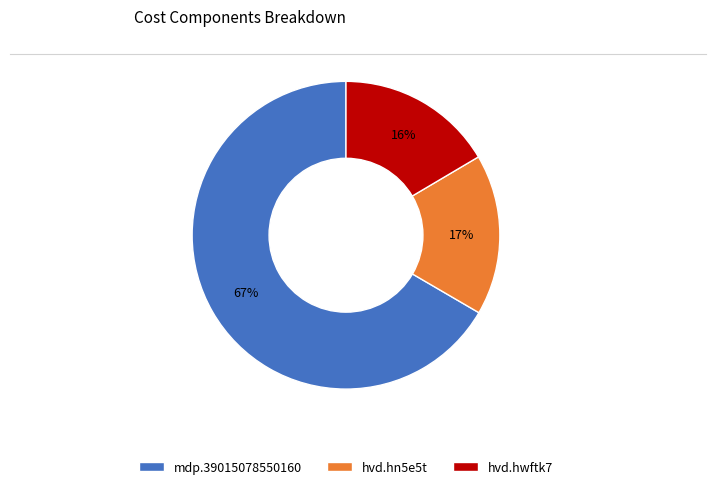

Is the sum of mdp.39015078550160 and hvd.hwftk7 greater than half?

Yes